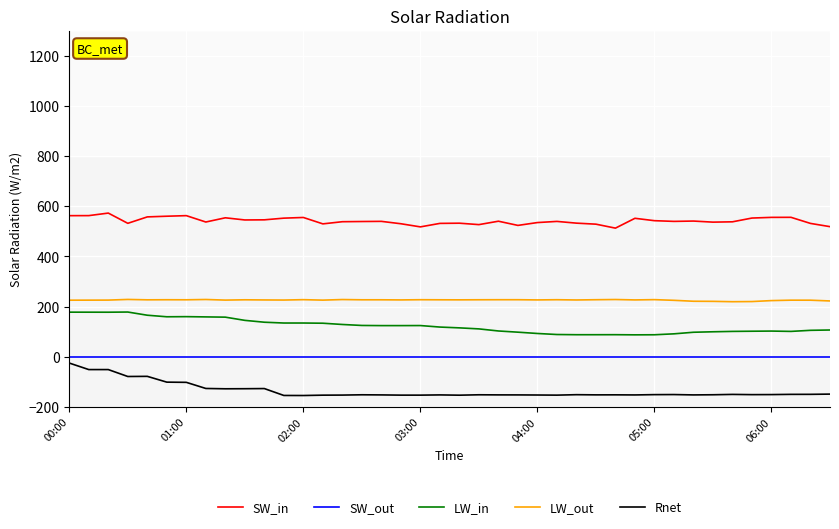

What is the highest value of the LW_out series?

228.7